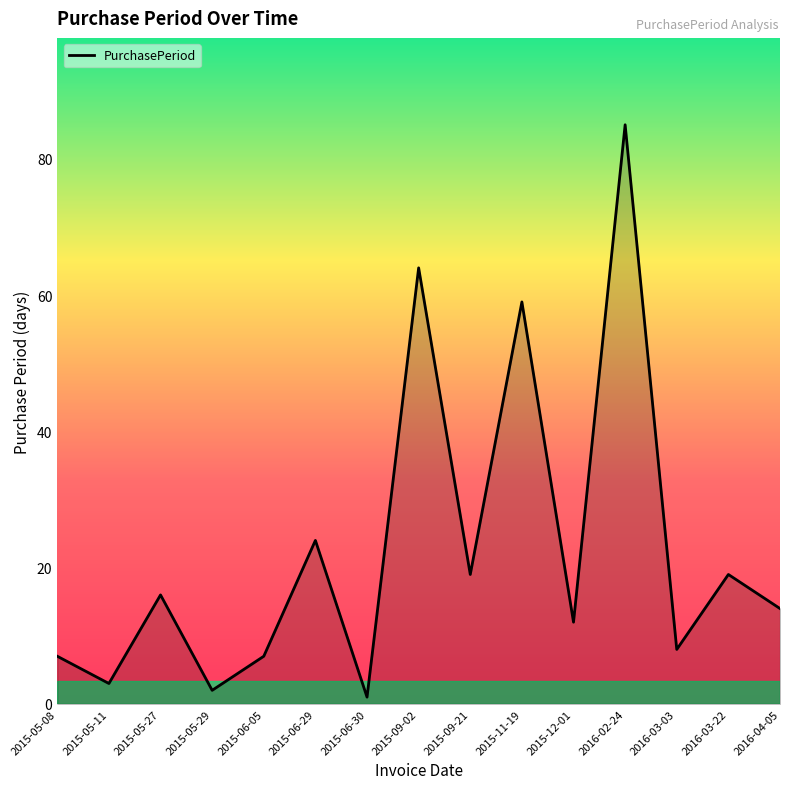

Where is the first local maximum?

2015-05-27